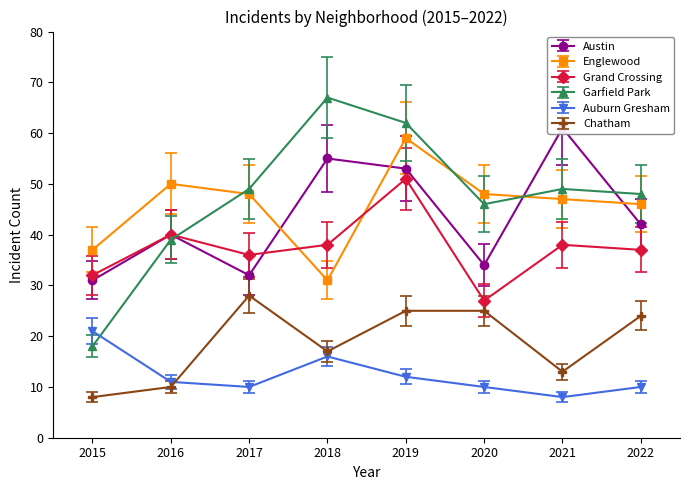

How many interior local valleys does the Austin series have?

2